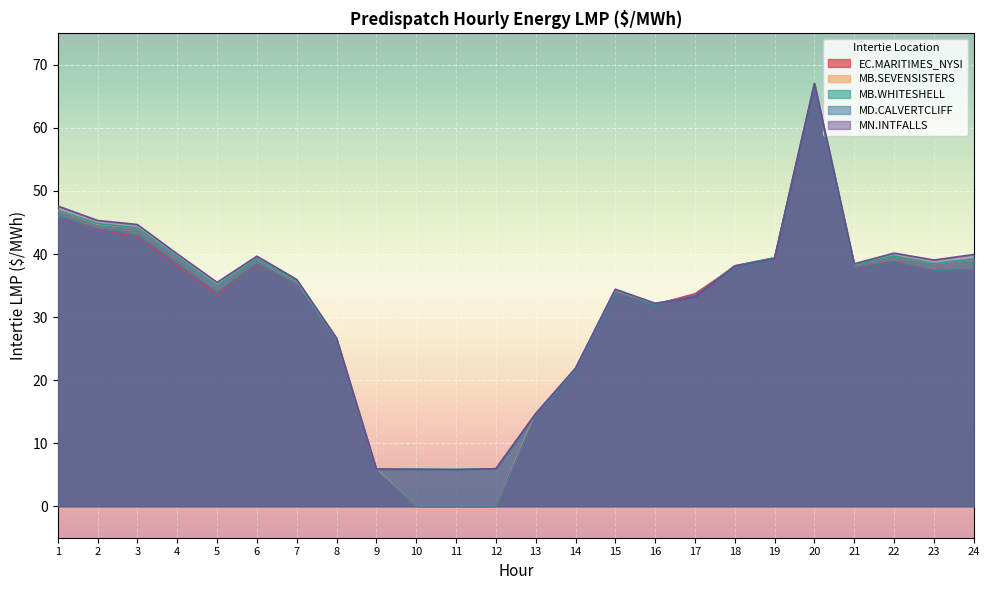

Does the chart display data point markers on the line(s)?

No